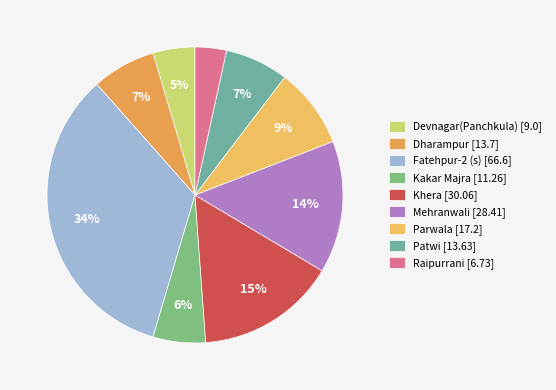

To the nearest percent, what portion does Devnagar(Panchkula) represent?

5%